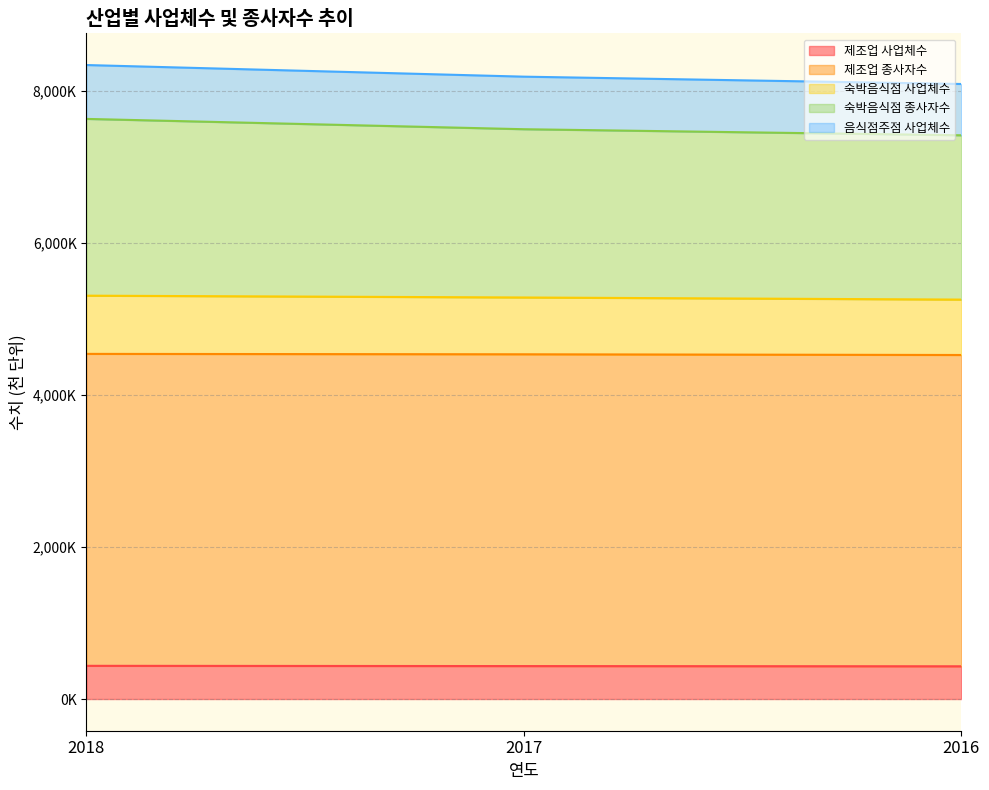

Is the value of 제조업 사업체수 at 2017 greater than the value of 음식점주점 사업체수 at 2016?

No